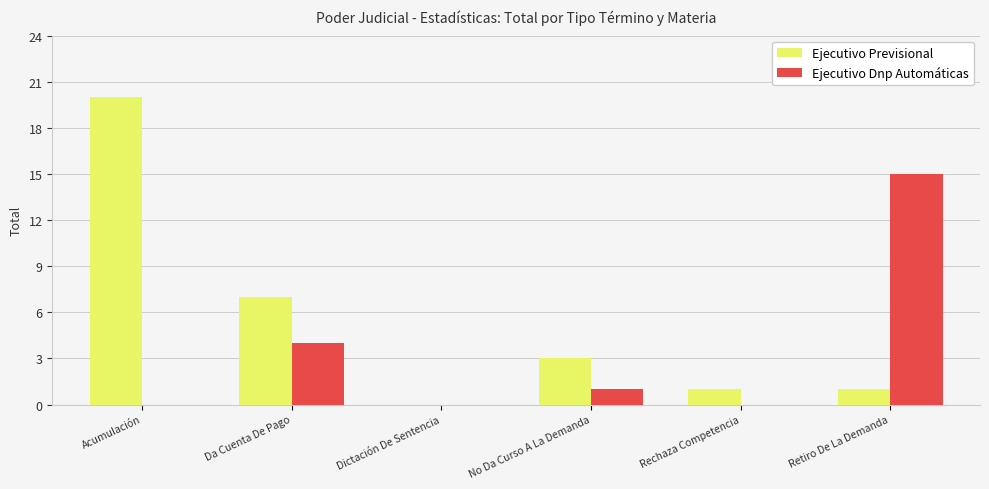

Is it true that Ejecutivo Dnp Automáticas equals 1 at No Da Curso A La Demanda?

True